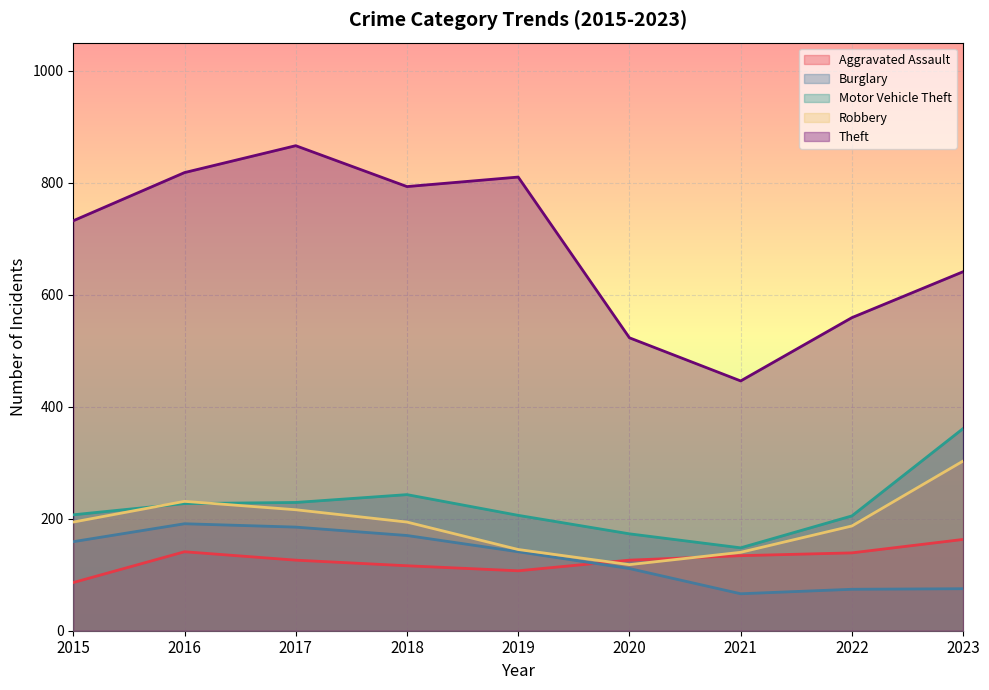

Which series has the widest spread of values?

Theft